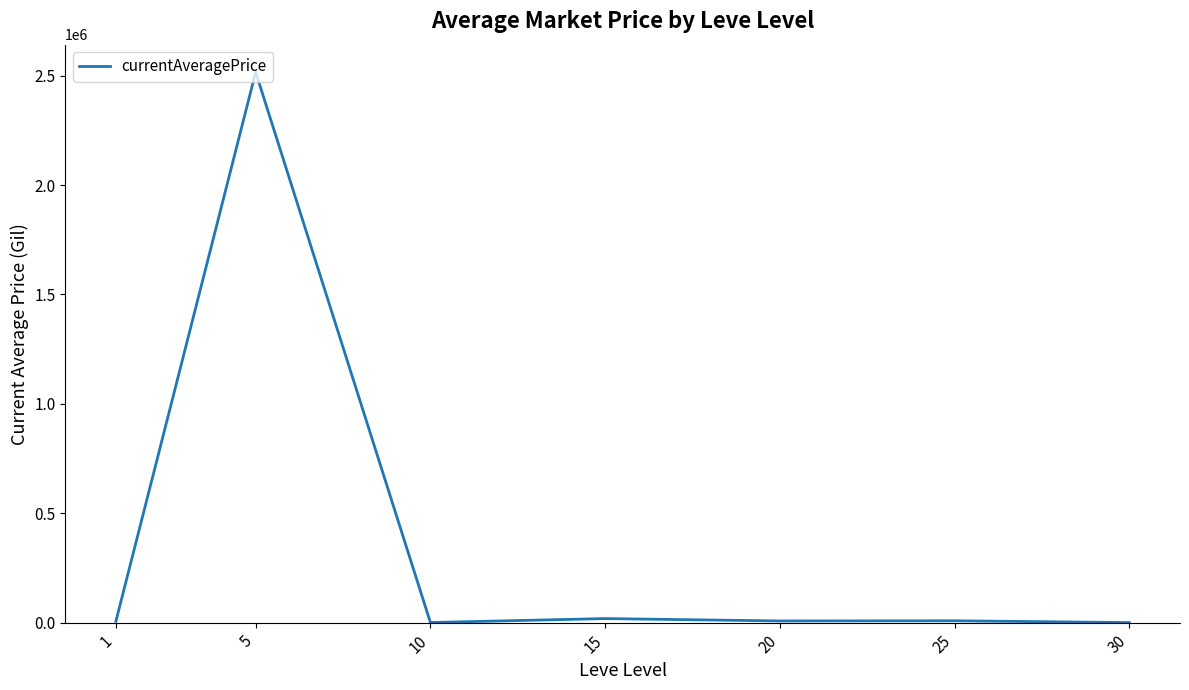

What is the difference between the second highest and minimum values?

18321.5